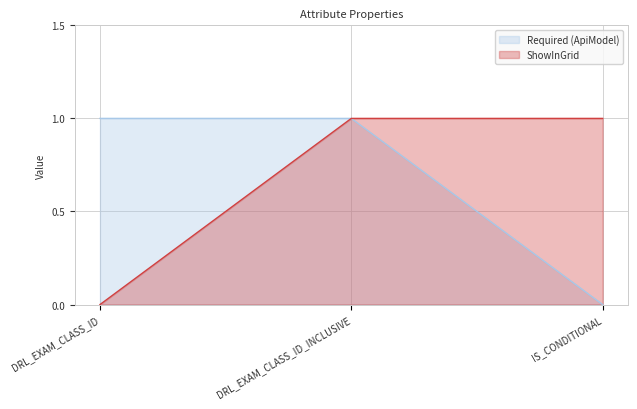

Which has a higher value, DRL_EXAM_CLASS_ID or DRL_EXAM_CLASS_ID_INCLUSIVE?

DRL_EXAM_CLASS_ID